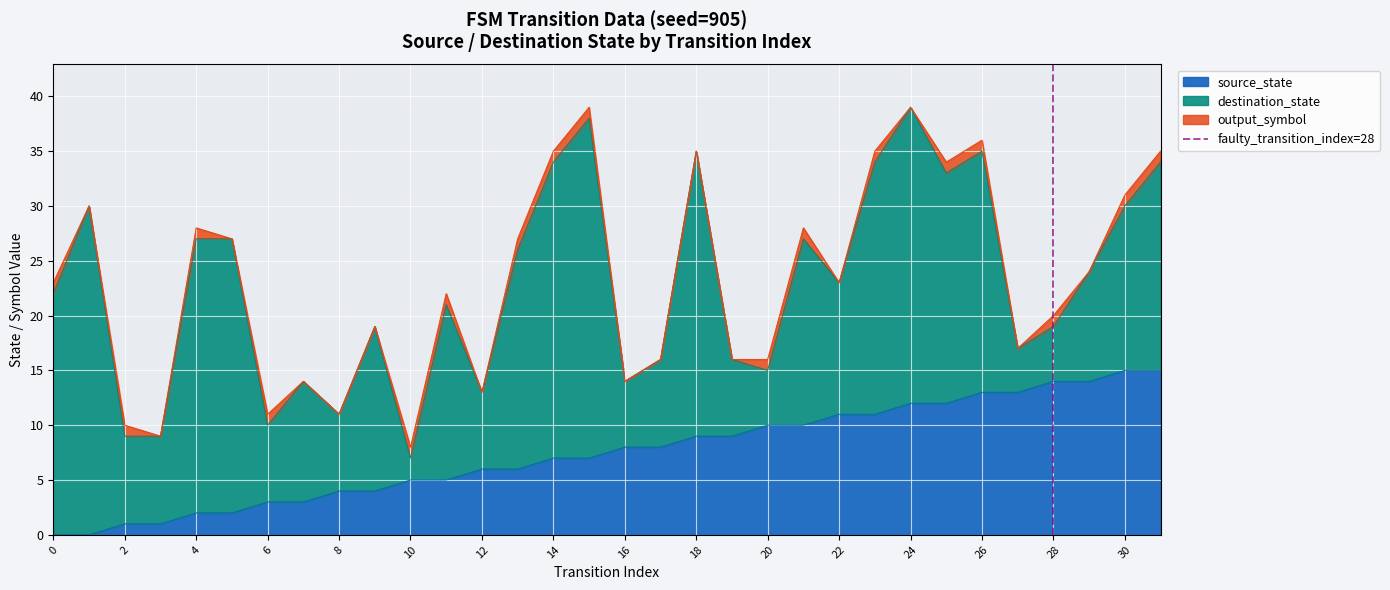

The source_state series shows 4 at 8. True or false?

True